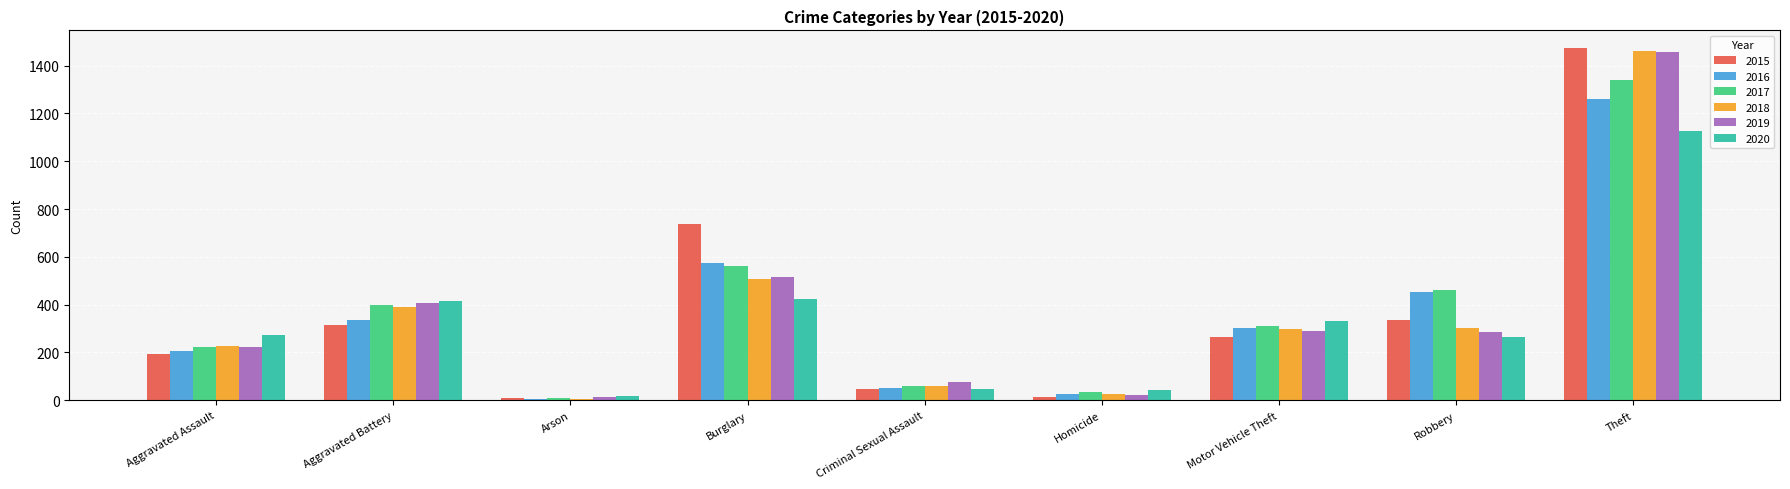

What is the difference between the 2020 values at Arson and Aggravated Assault?

257